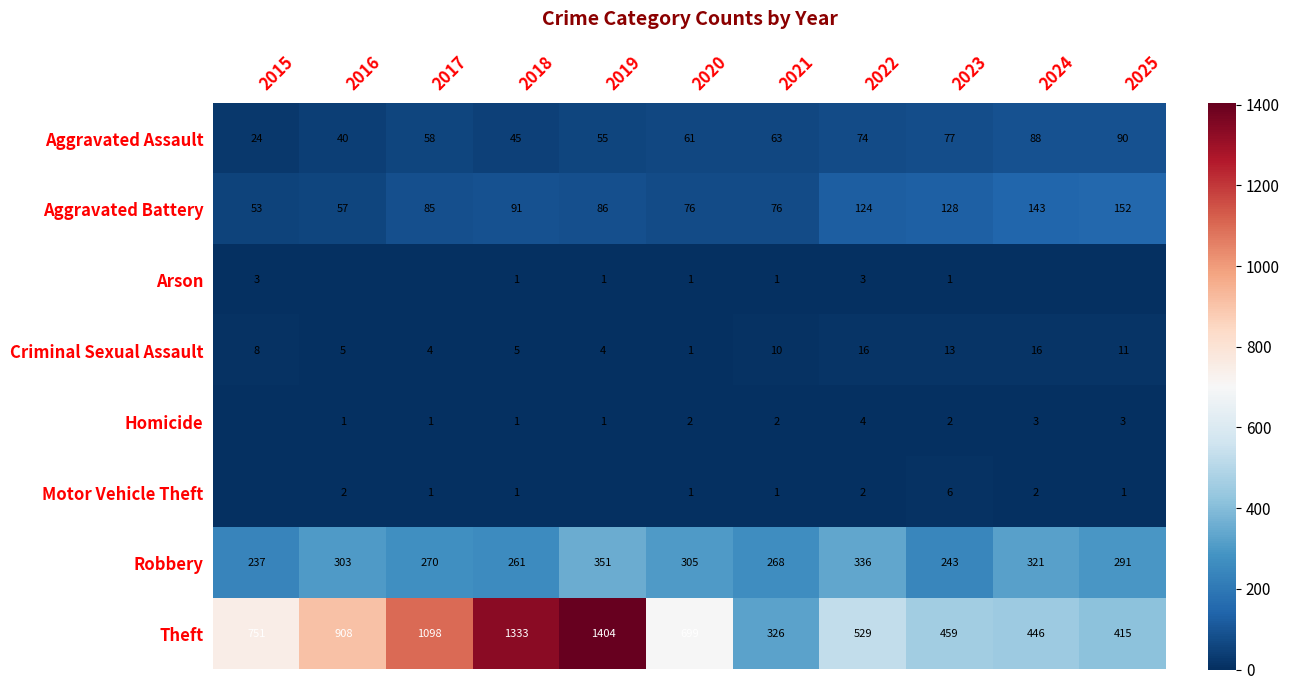

The value of Arson at 2015 is 5. True or false?

False